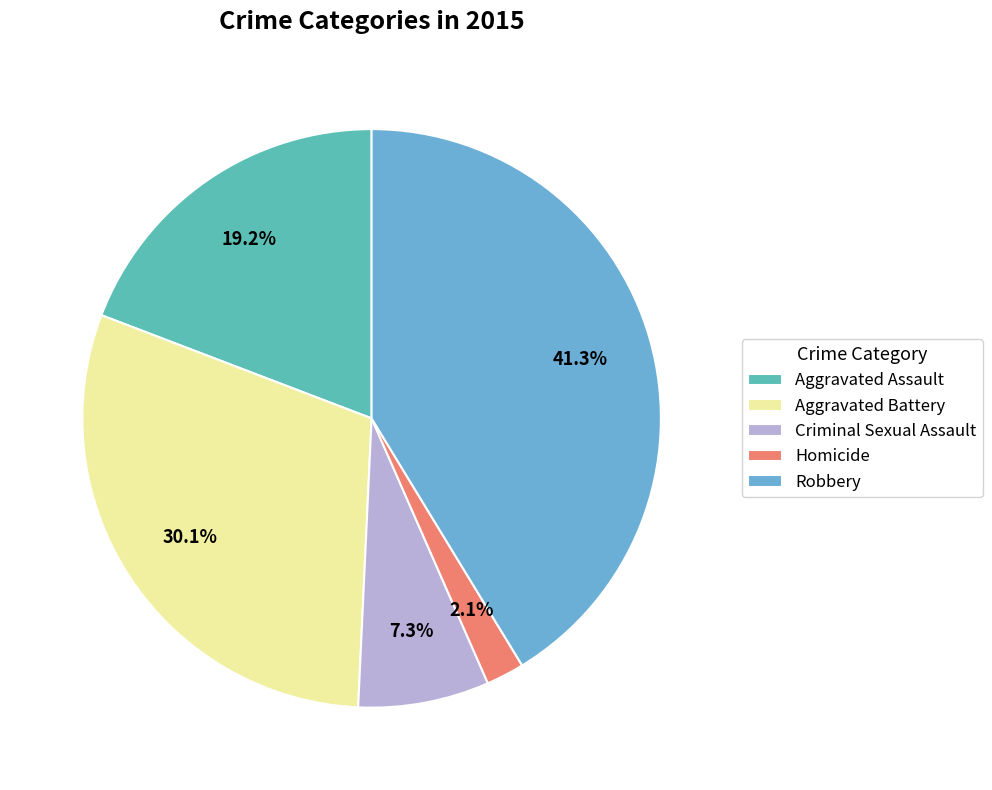

To the nearest percent, what is the combined percentage of Criminal Sexual Assault and Robbery?

49%